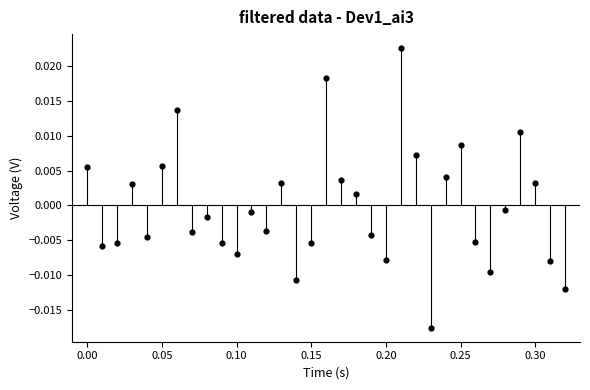

What is the range of X values (max minus min)?

0.3